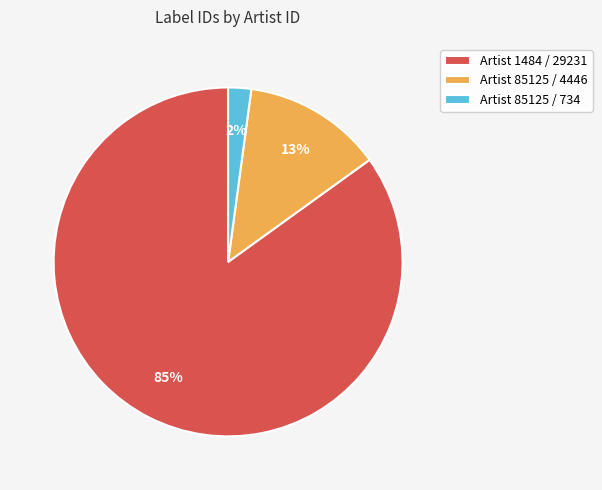

How many slices are in this pie chart?

3